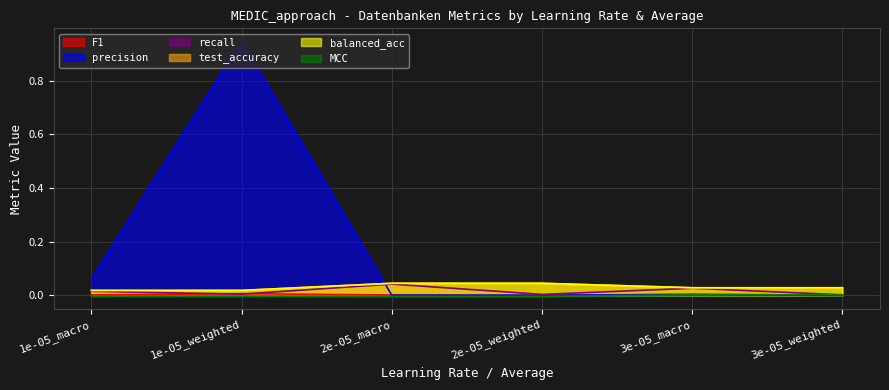

In F1, how many points are lower than both neighbors (excluding endpoints)?

1